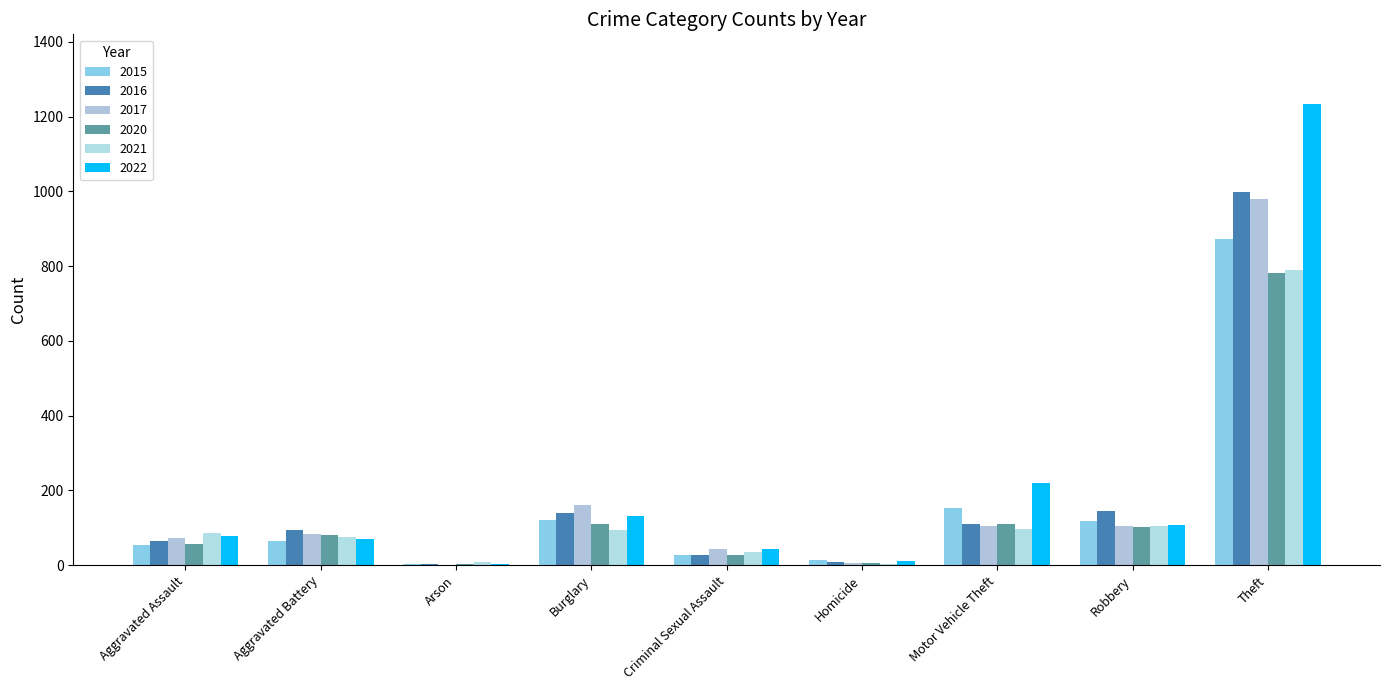

Is the value of 2017 at Burglary greater than the value of 2022 at Arson?

Yes